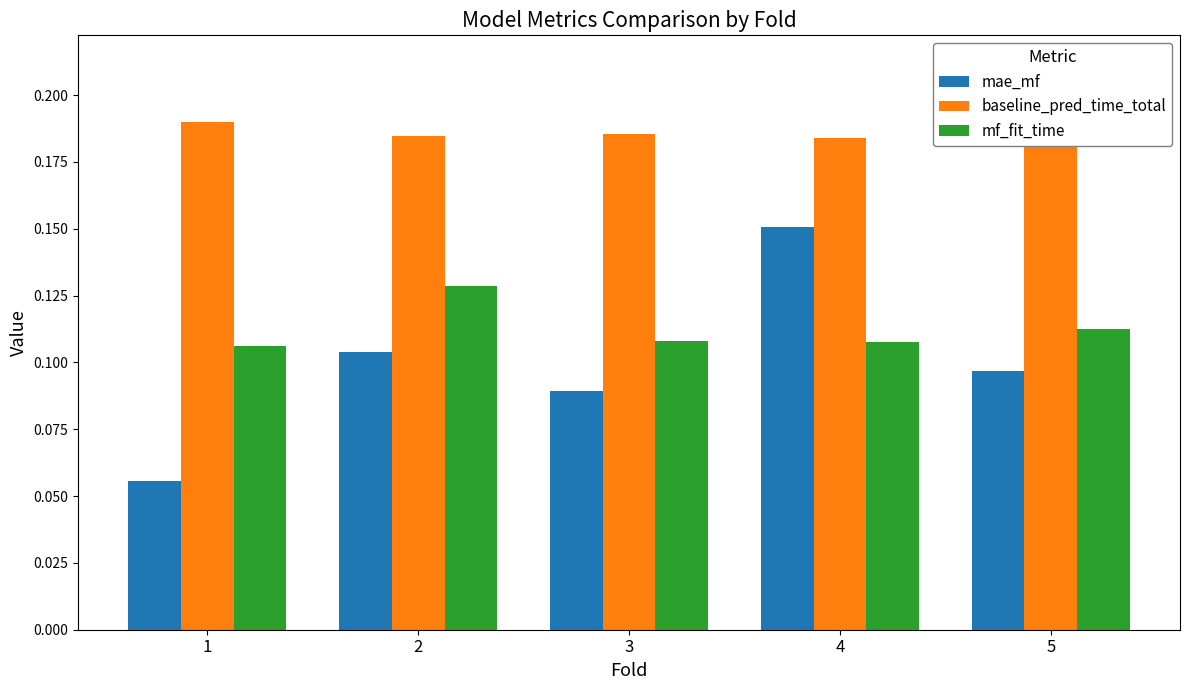

True or false: baseline_pred_time_total has a value of 0.2 at 5.

True